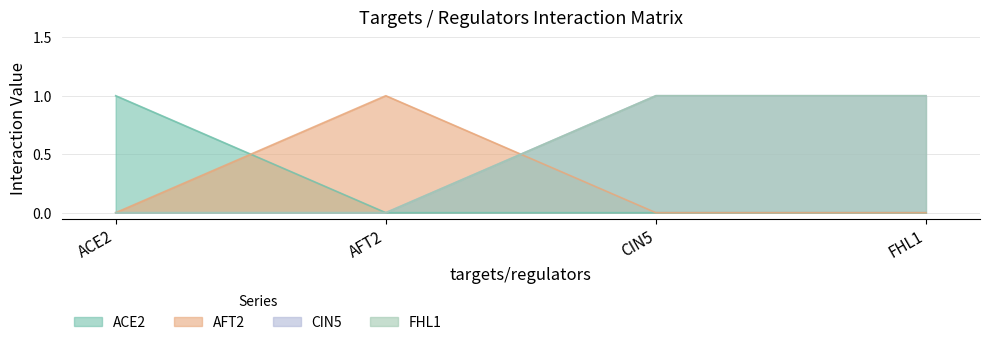

Reading left to right, transcribe all the data shown in this chart.

ACE2: ACE2=1	AFT2=0	CIN5=0	FHL1=0
AFT2: ACE2=0	AFT2=1	CIN5=0	FHL1=0
CIN5: ACE2=0	AFT2=0	CIN5=1	FHL1=1
FHL1: ACE2=0	AFT2=0	CIN5=1	FHL1=1